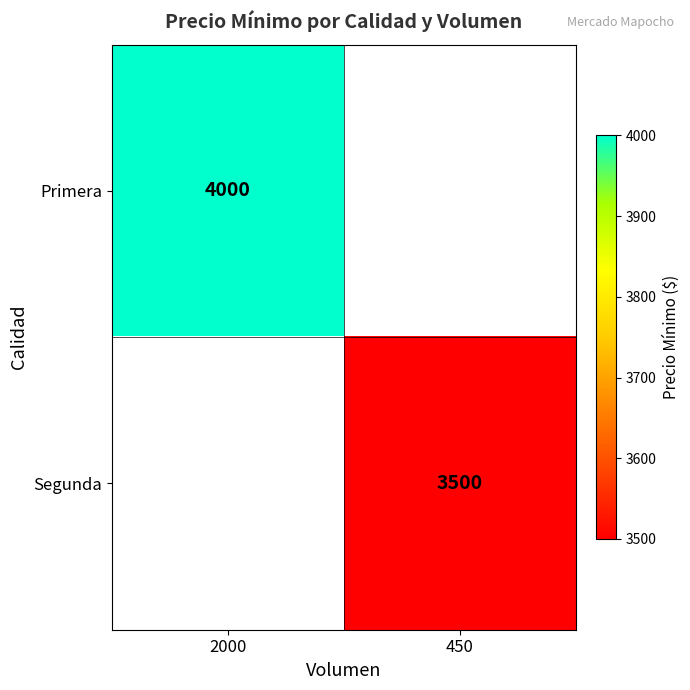

True or false: Primera has a value of 4000 at 2000.

True